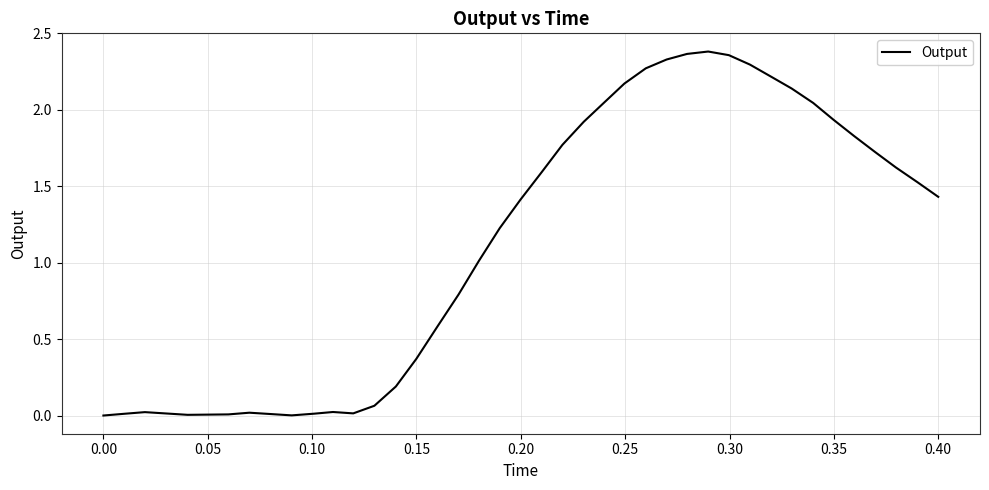

How many distinct data groups are displayed?

1